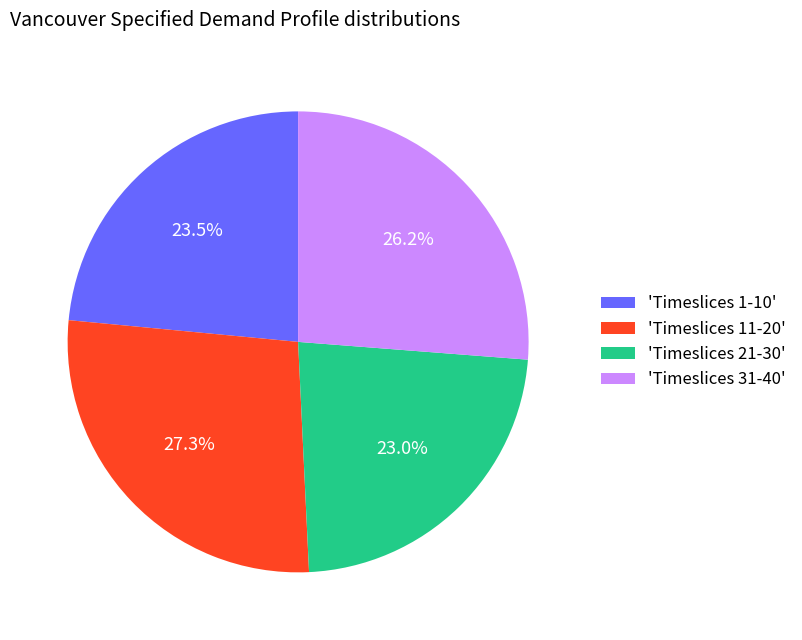

Does 'Timeslices 1-10' account for over 50% of the chart?

No